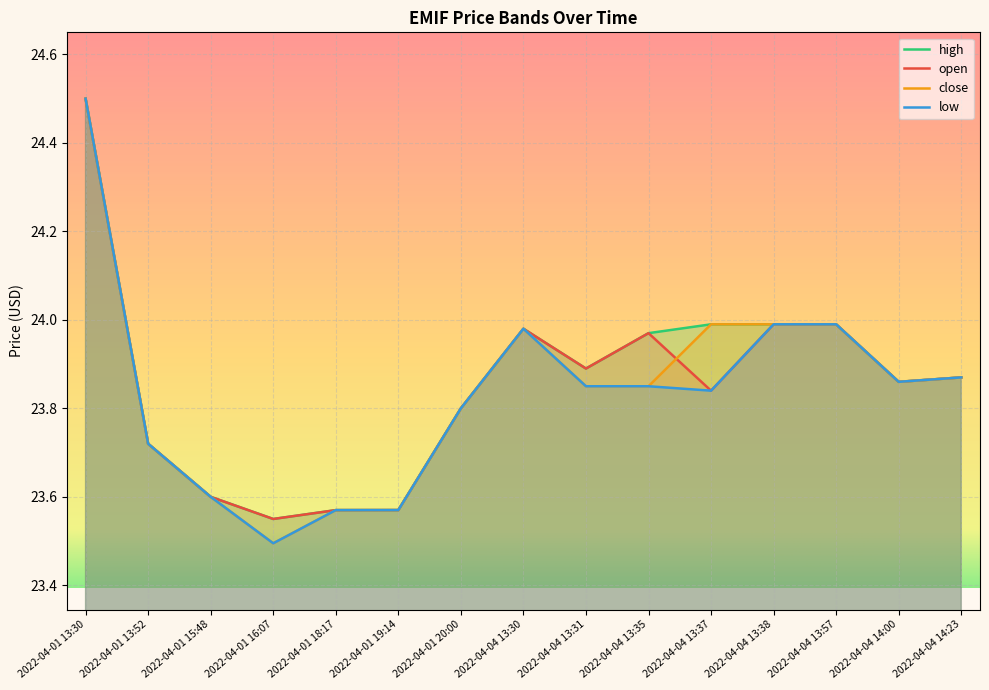

True or false: high has a value of 38.6 at 2022-04-04 13:38.

False